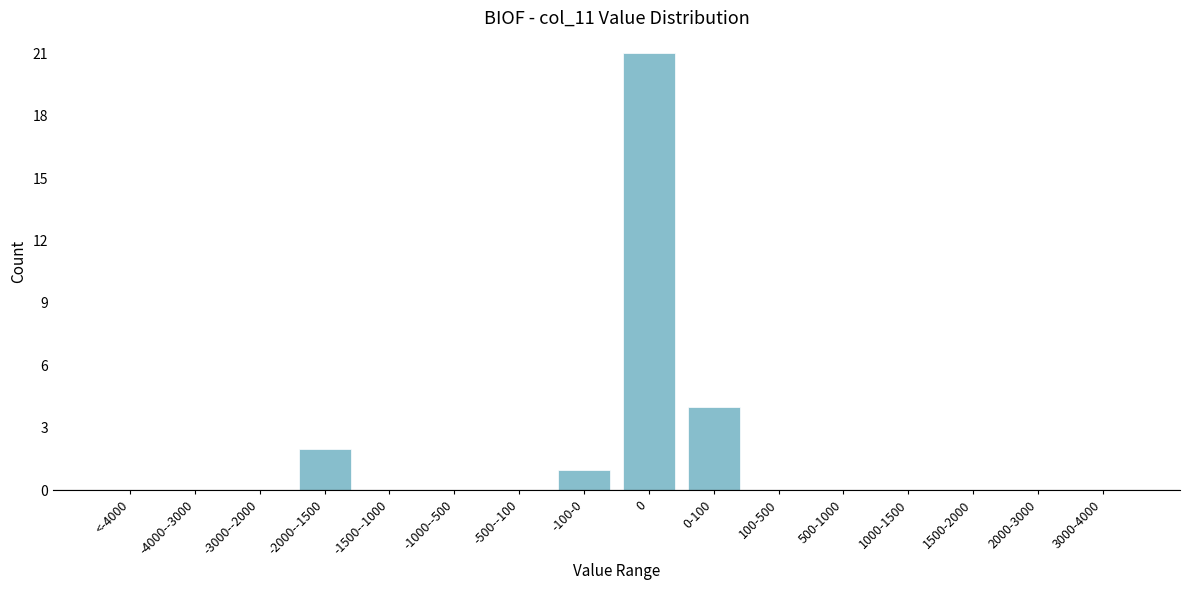

Reading left to right, list all the values displayed in this chart.

<-4000=0	-4000--3000=0	-3000--2000=0	-2000--1500=2	-1500--1000=0	-1000--500=0	-500--100=0	-100-0=1	0=21	0-100=4	100-500=0	500-1000=0	1000-1500=0	1500-2000=0	2000-3000=0	3000-4000=0